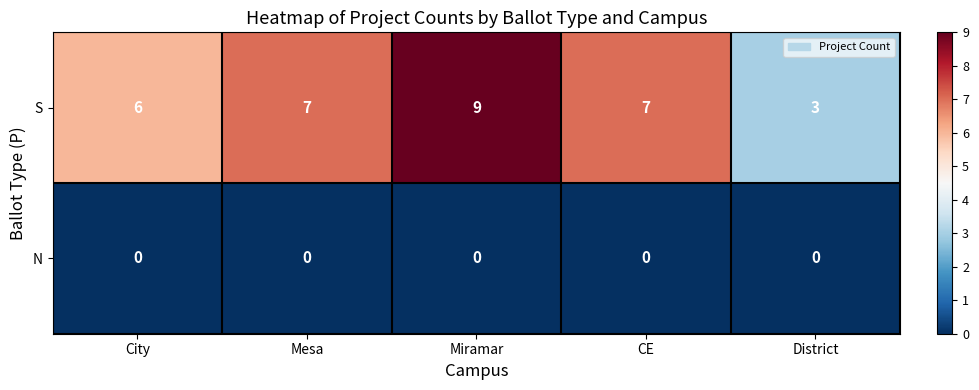

At which category does the chart reach its peak across all series?

Miramar